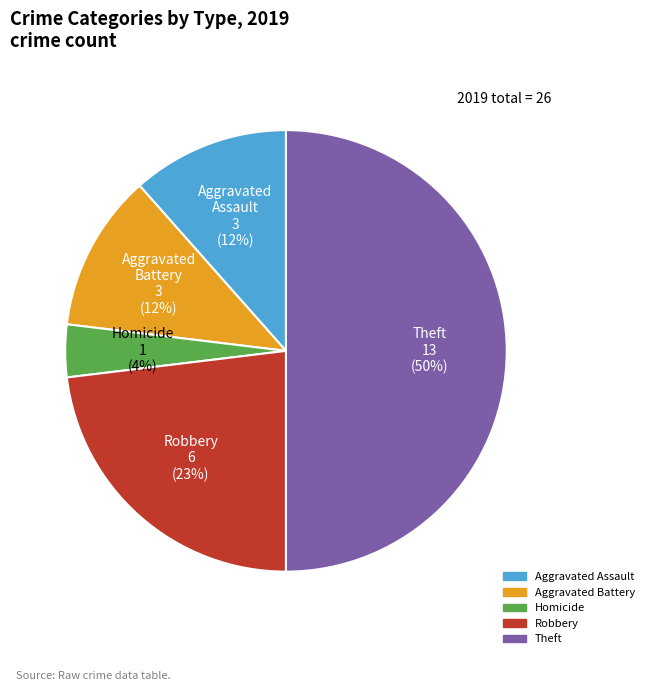

To the nearest percent, what is the difference between the largest and smallest slice percentages?

46%